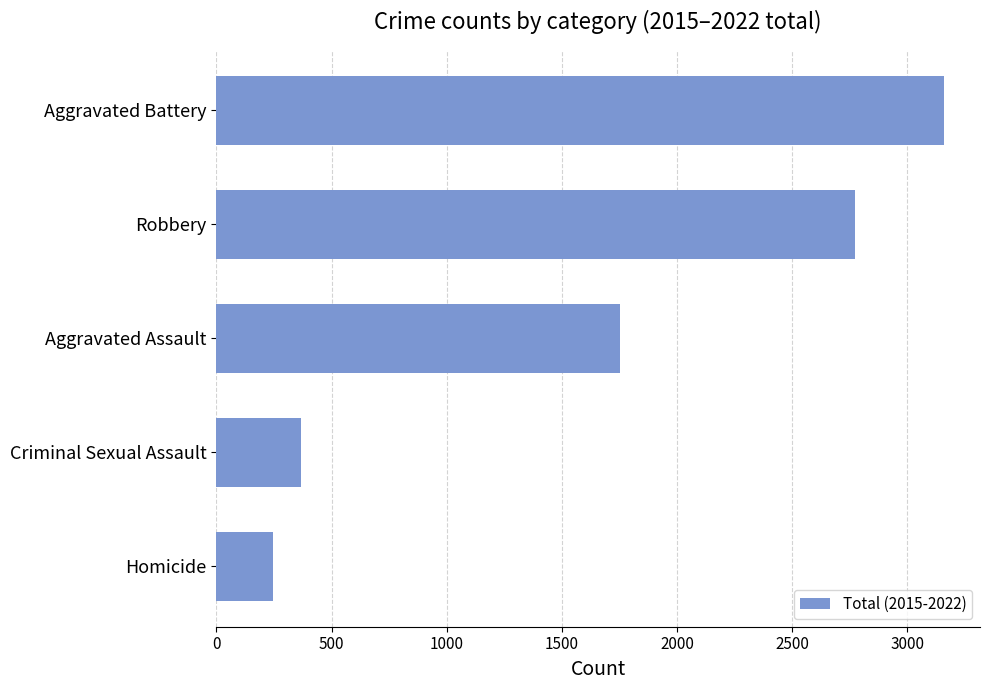

At which label is the value closest to 1702?

Aggravated Assault